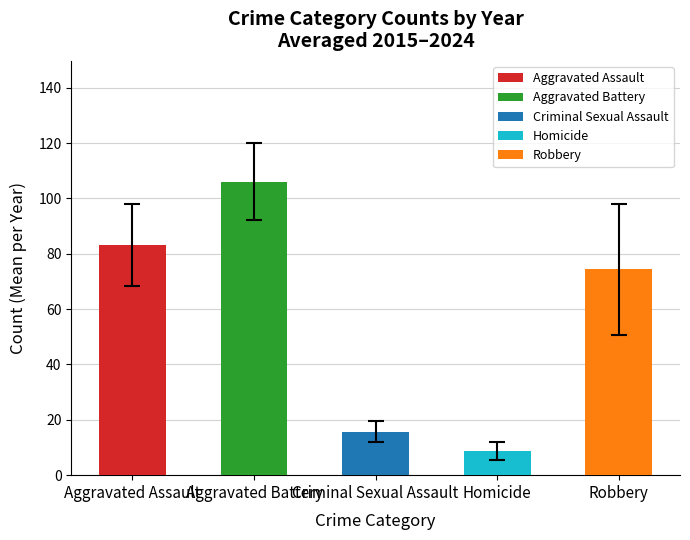

What is the smallest value displayed?

8.7